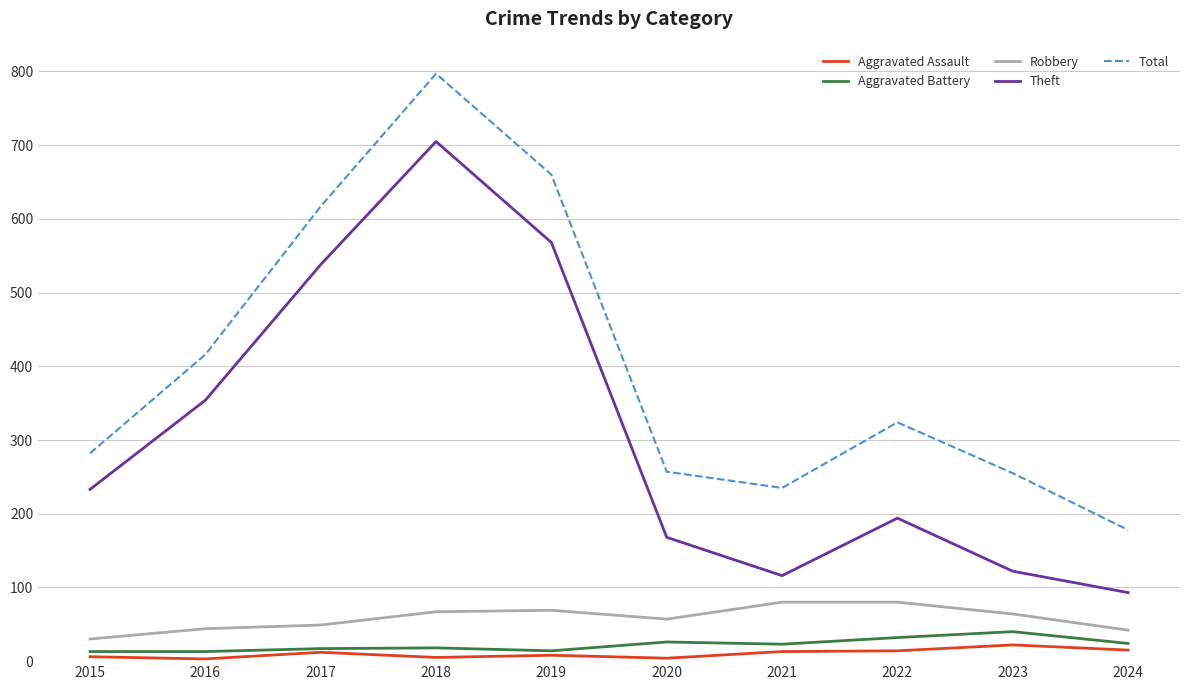

True or false: Robbery and Aggravated Battery cross at least once.

False